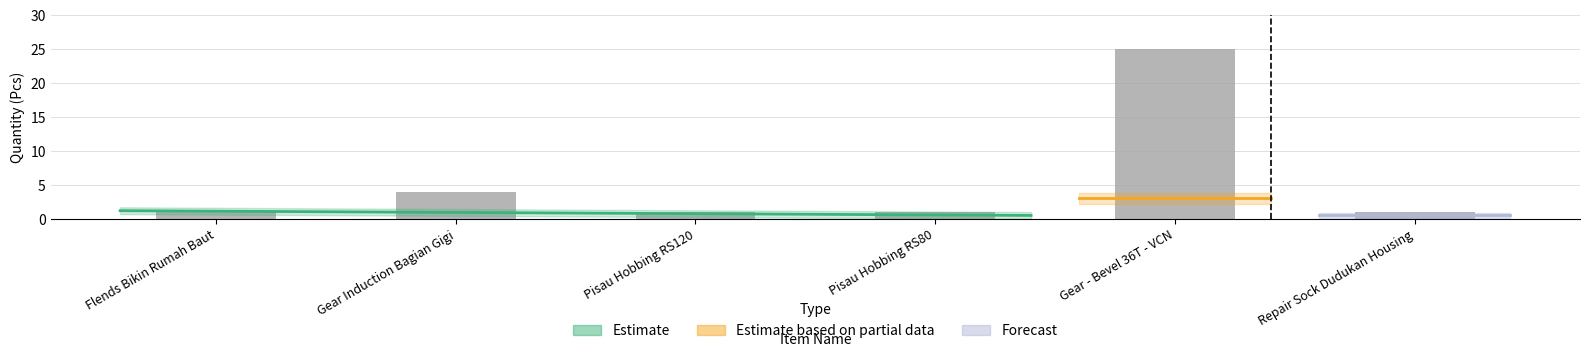

Rank the categories by value from lowest to highest.

Flends Bikin Rumah Baut, Pisau Hobbing RS120, Pisau Hobbing RS80, Repair Sock Dudukan Housing, Gear Induction Bagian Gigi, Gear - Bevel 36T - VCN